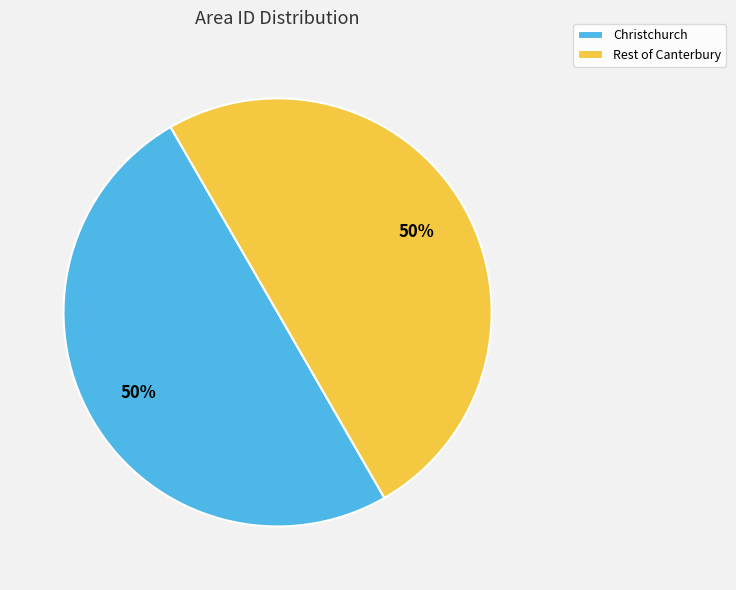

Approximately how many times larger is the value at Christchurch compared to Rest of Canterbury?

1.0